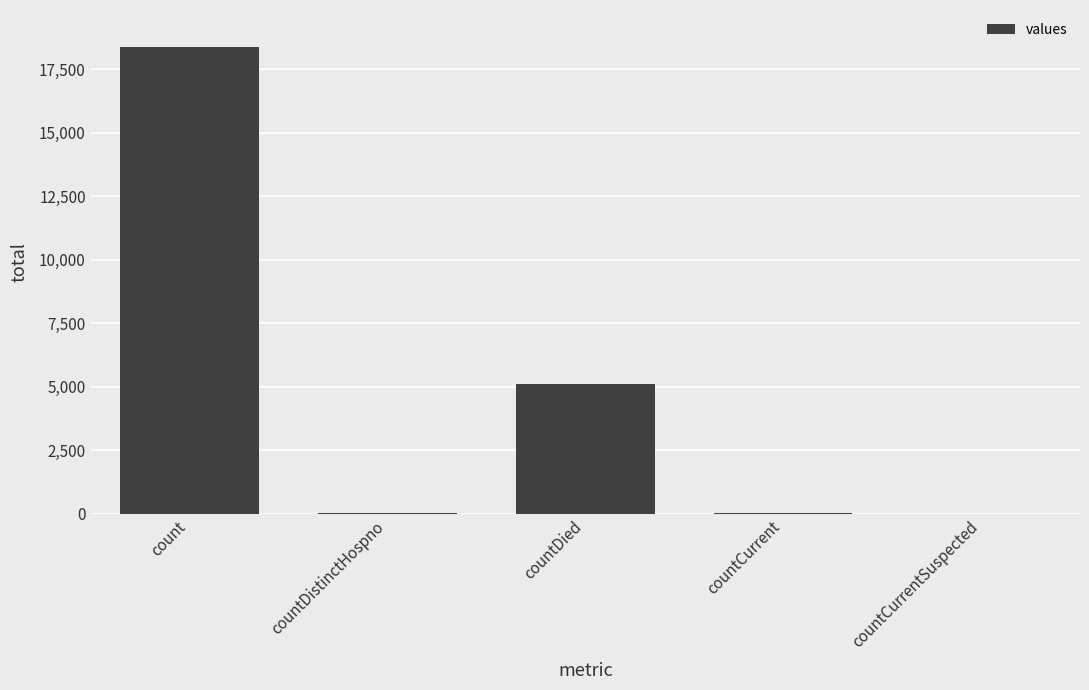

How many categories are shown in the chart?

5